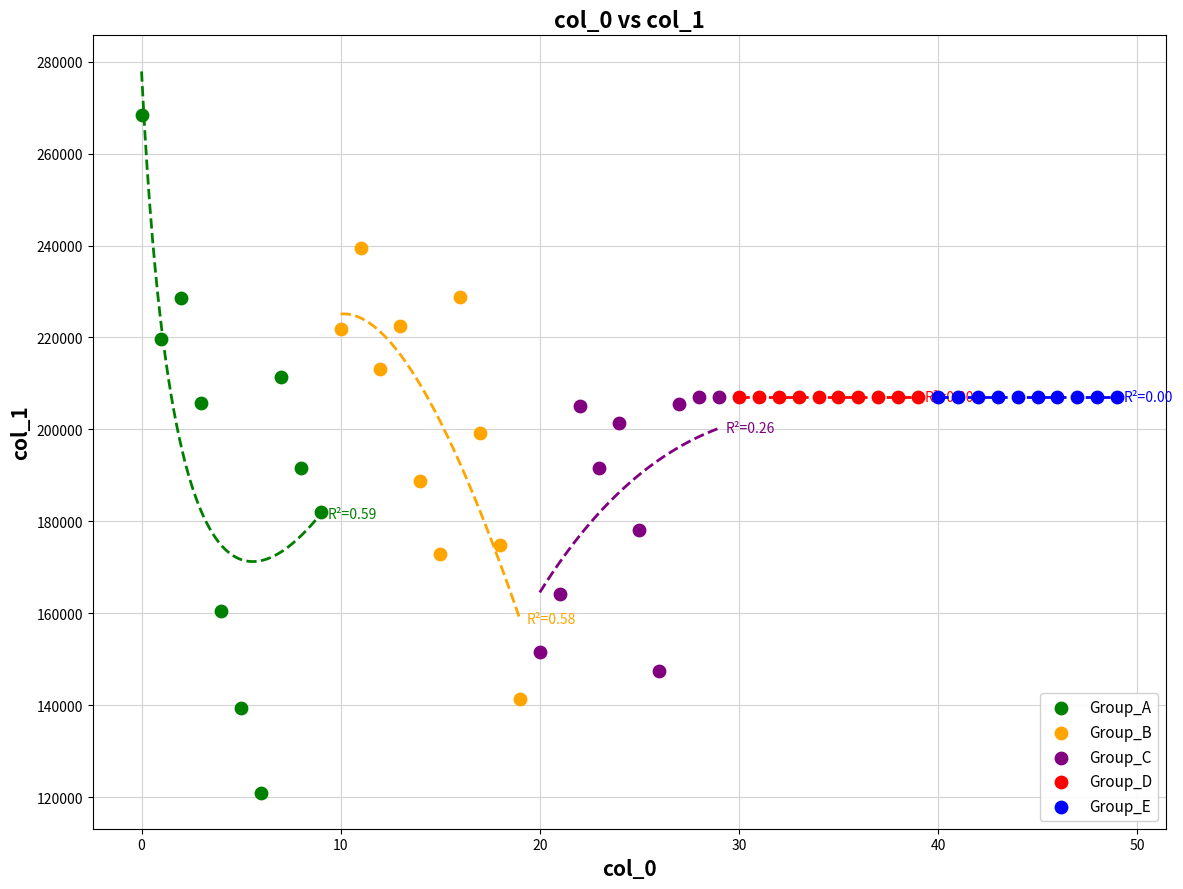

Which series contains the highest Y value?

Group_A